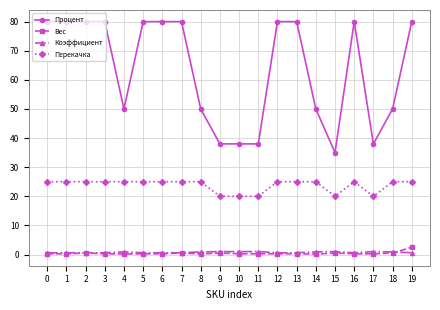

Which series has the largest total across all categories?

Процент